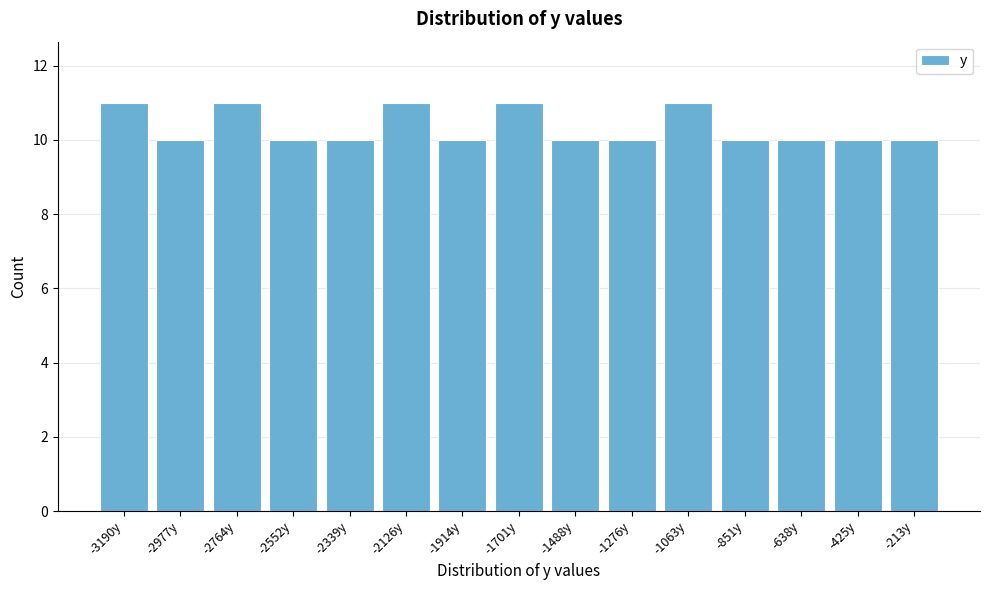

Reading left to right, extract all data points from this chart.

11	10	11	10	10	11	10	11	10	10	11	10	10	10	10